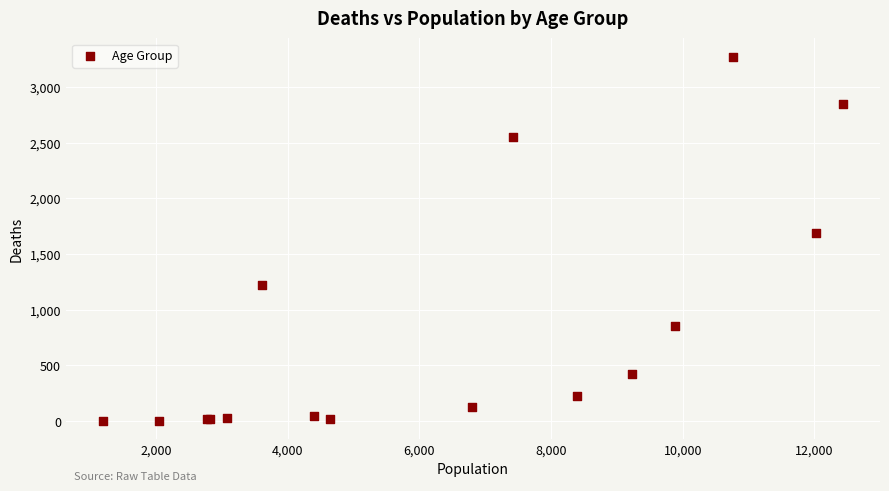

What Y value in the scatter plot is closest to 1638?

1690